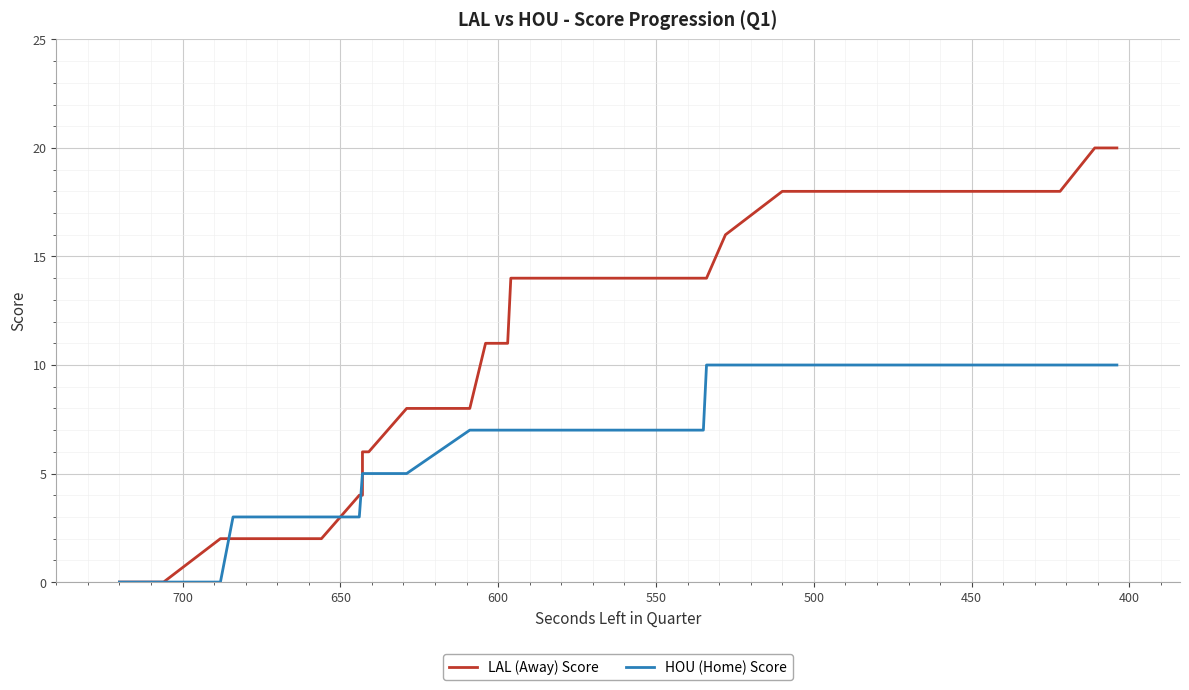

What is the maximum value shown in the chart?

20